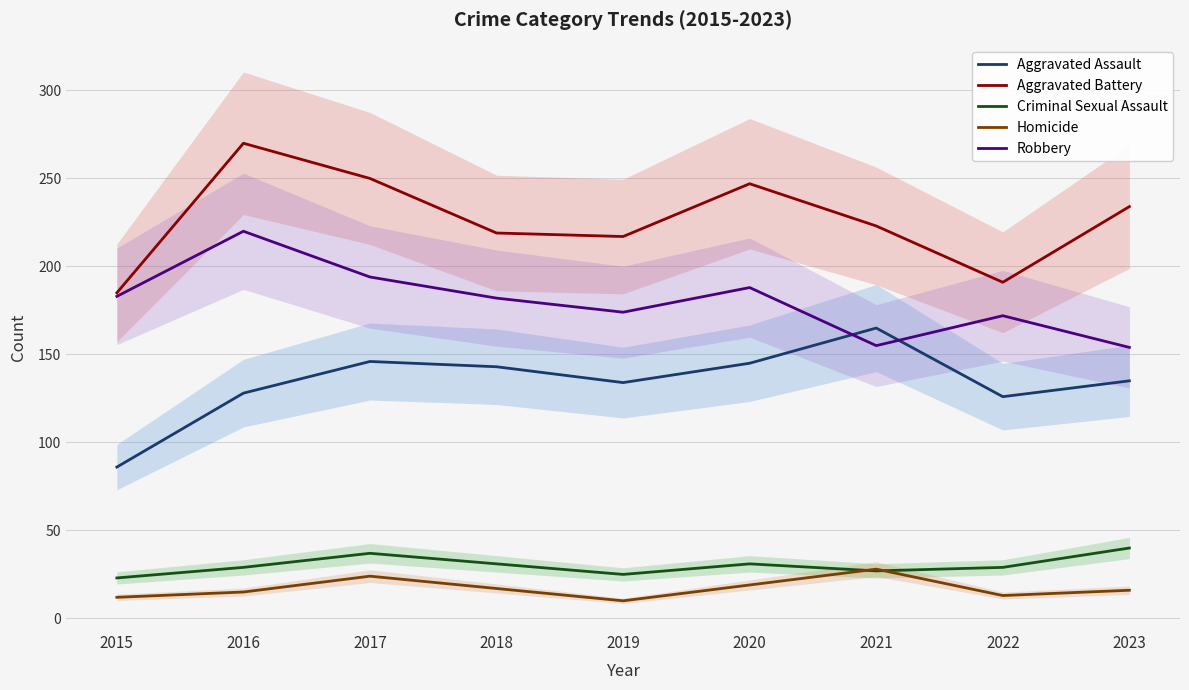

Is the value of Aggravated Battery at 2016 greater than the value of Criminal Sexual Assault at 2019?

Yes